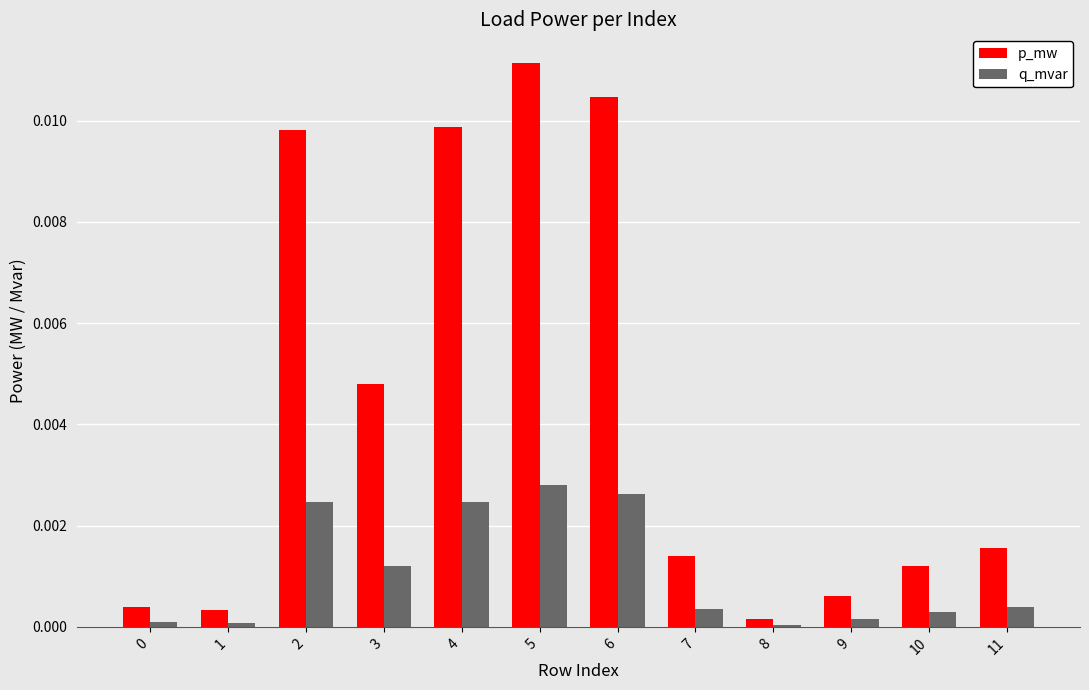

Which series has the largest range (max minus min)?

p_mw